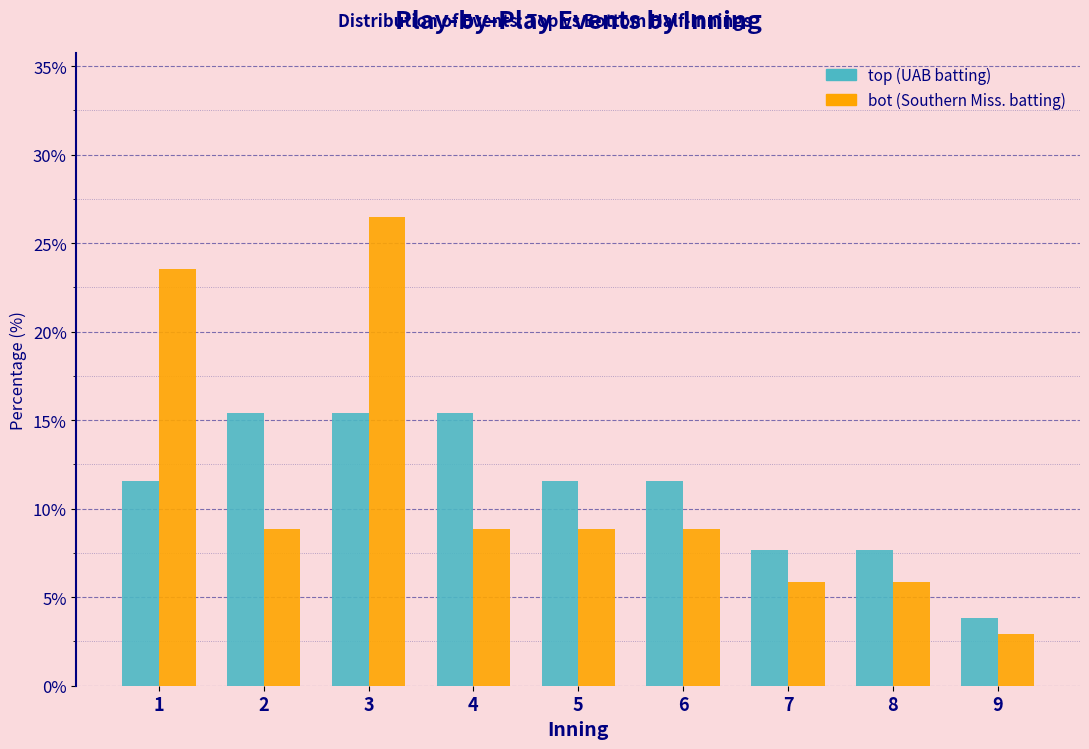

Reading left to right, extract all data points from this chart.

top: 1=11.5	2=15.4	3=15.4	4=15.4	5=11.5	6=11.5	7=7.7	8=7.7	9=3.8
bot: 1=23.5	2=8.8	3=26.5	4=8.8	5=8.8	6=8.8	7=5.9	8=5.9	9=2.9